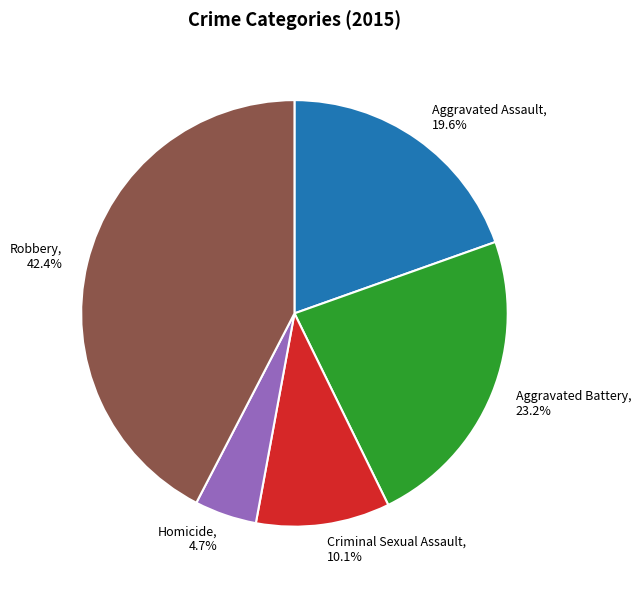

Does Aggravated Assault account for over 50% of the chart?

No